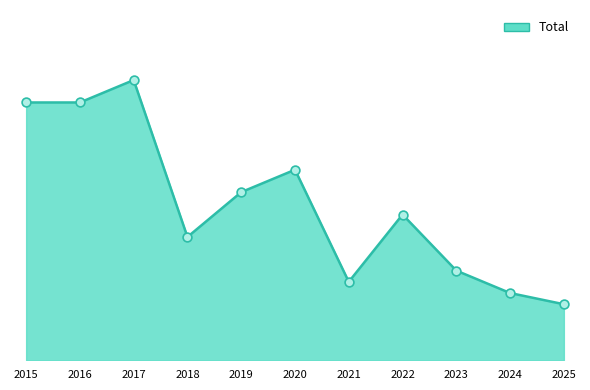

Between 2017 and 2021, which is larger?

2017